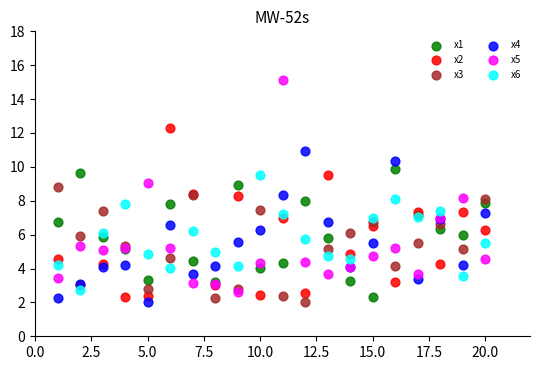

Which series has the widest spread of Y values?

x5